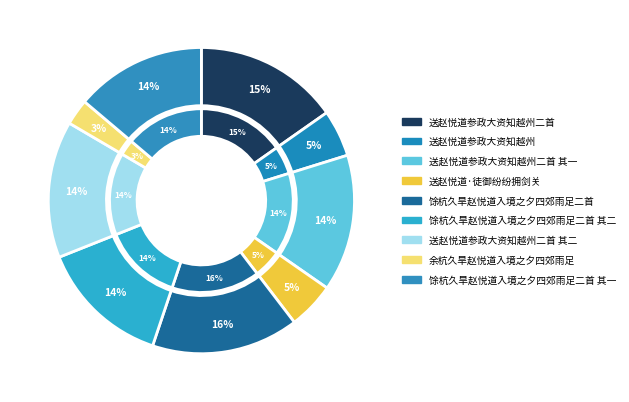

Rank the categories by value from lowest to highest.

余杭久旱赵悦道入境之夕四郊雨足, 送赵悦道·徒御纷纷拥剑关, 送赵悦道参政大资知越州, 馀杭久旱赵悦道入境之夕四郊雨足二首 其二, 馀杭久旱赵悦道入境之夕四郊雨足二首 其一, 送赵悦道参政大资知越州二首 其一, 送赵悦道参政大资知越州二首 其二, 送赵悦道参政大资知越州二首, 馀杭久旱赵悦道入境之夕四郊雨足二首